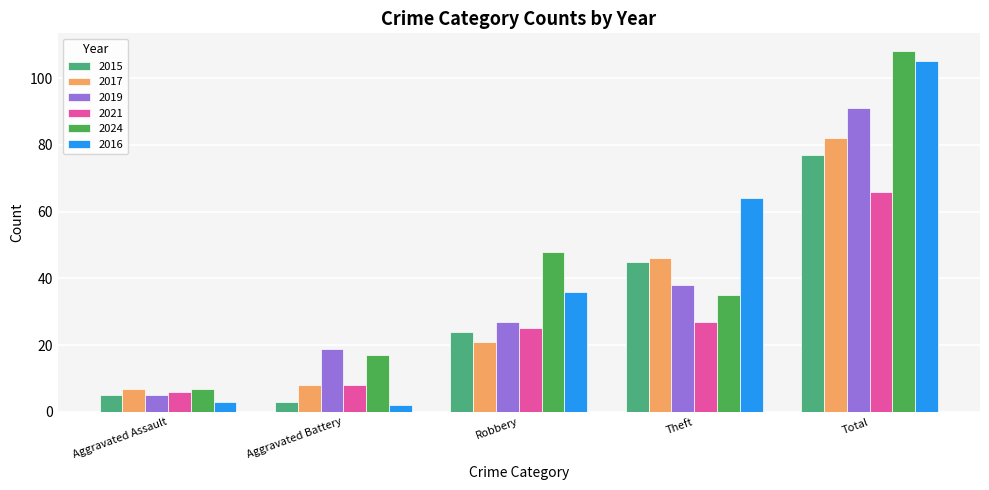

Reading left to right, extract all data points from this chart.

2015: Aggravated Assault=5	Aggravated Battery=3	Robbery=24	Theft=45	Total=77
2017: Aggravated Assault=7	Aggravated Battery=8	Robbery=21	Theft=46	Total=82
2019: Aggravated Assault=5	Aggravated Battery=19	Robbery=27	Theft=38	Total=91
2021: Aggravated Assault=6	Aggravated Battery=8	Robbery=25	Theft=27	Total=66
2024: Aggravated Assault=7	Aggravated Battery=17	Robbery=48	Theft=35	Total=108
2016: Aggravated Assault=3	Aggravated Battery=2	Robbery=36	Theft=64	Total=105